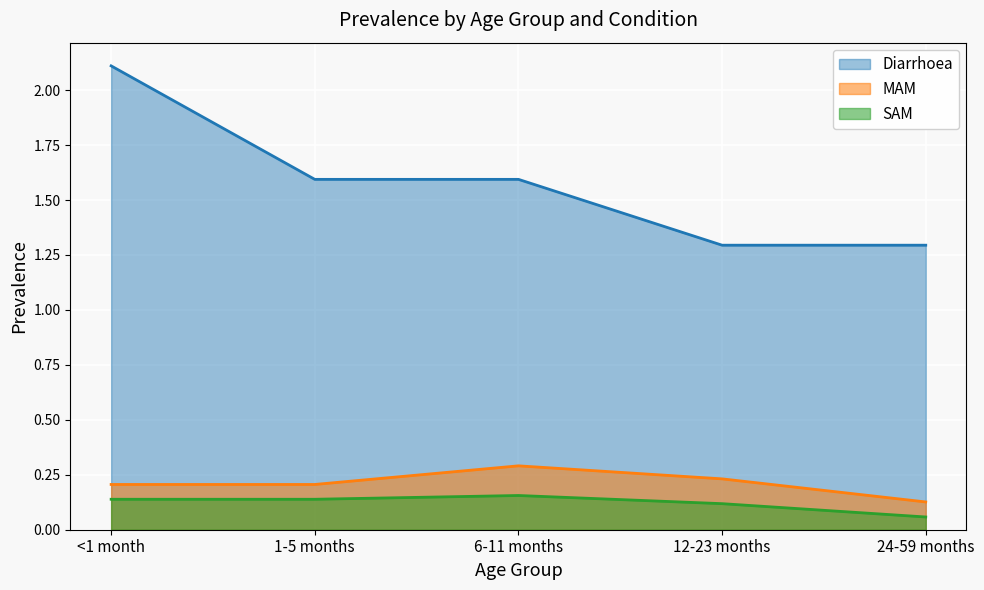

How many lines are shown in the chart?

3